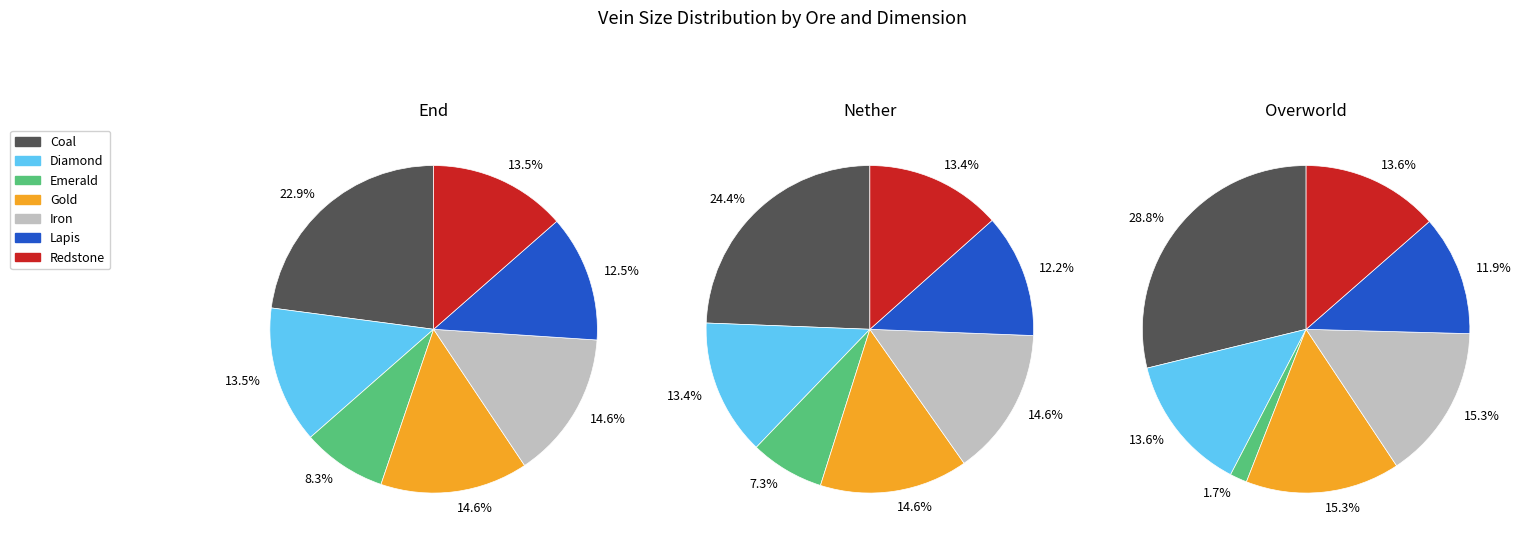

How many segments does this pie chart have?

21